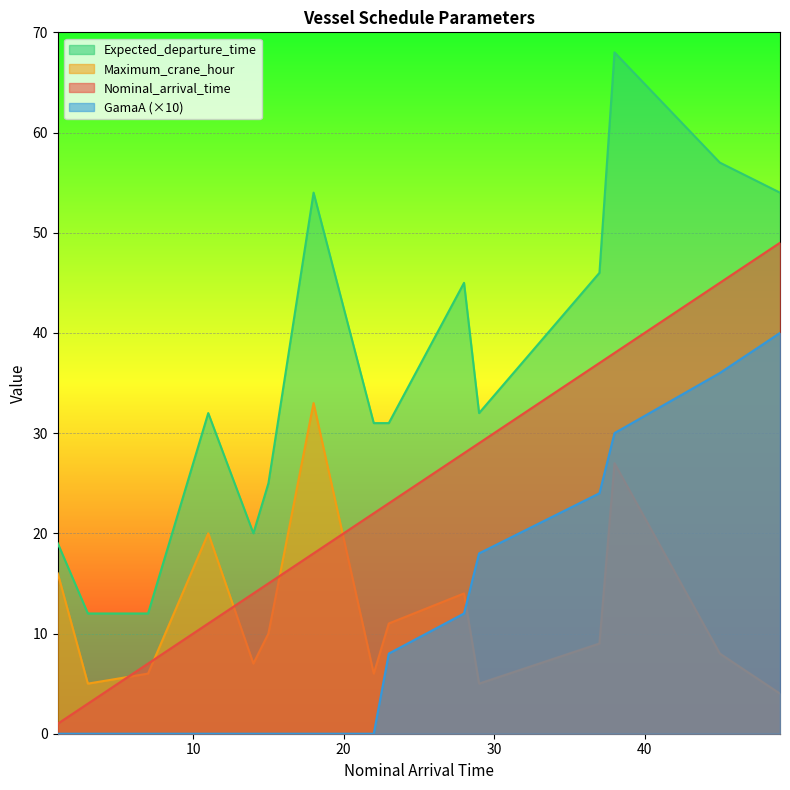

What is the maximum value shown in the chart?

68